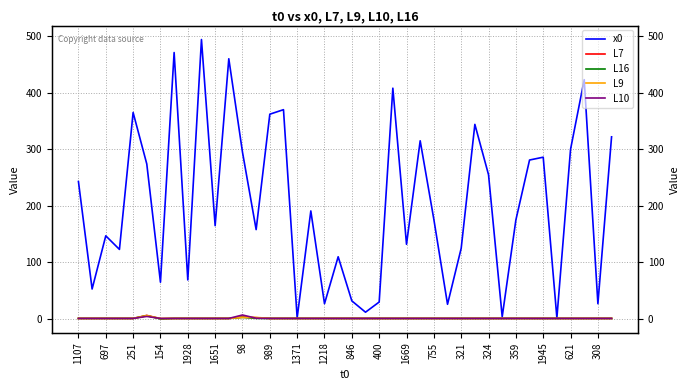

Between 400 and 755, which series saw the biggest shift?

x0